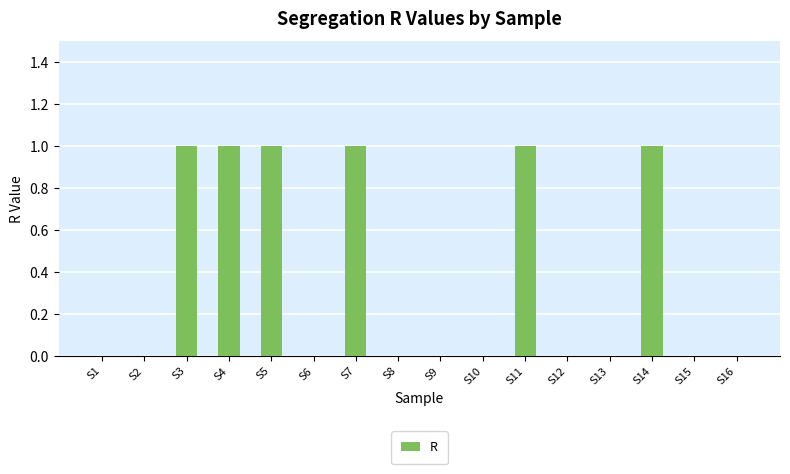

How many distinct data groups are displayed?

1